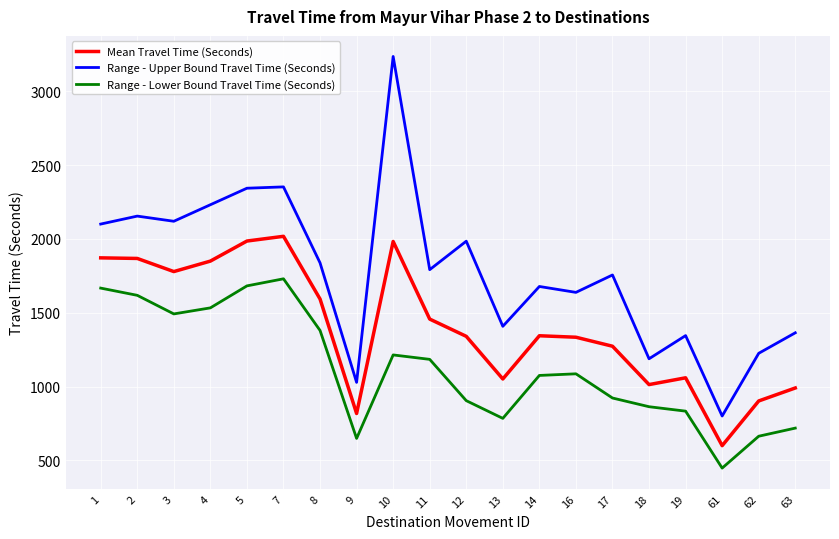

What is the total value across all series at 12?

4229